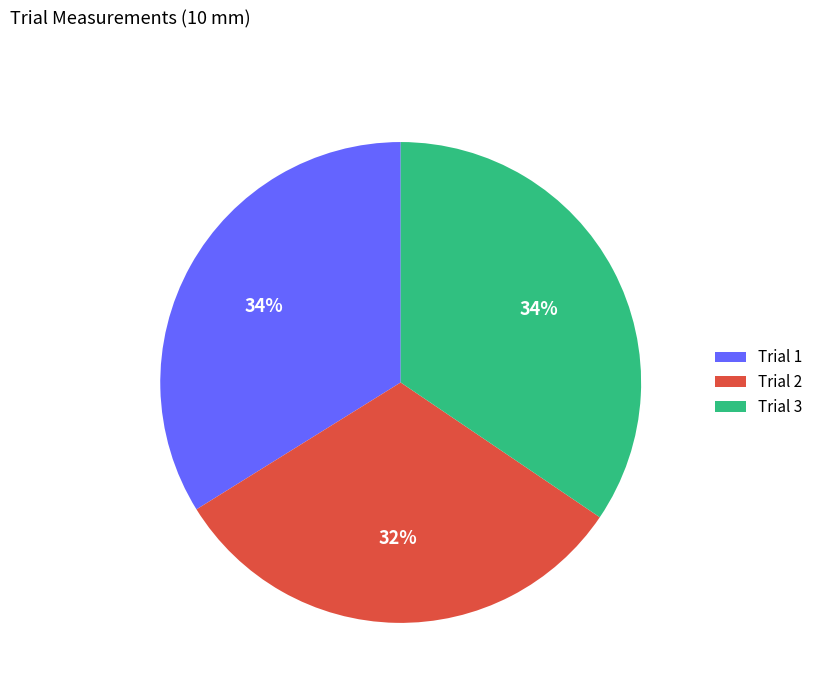

Is there any slice that represents more than half of the pie?

No